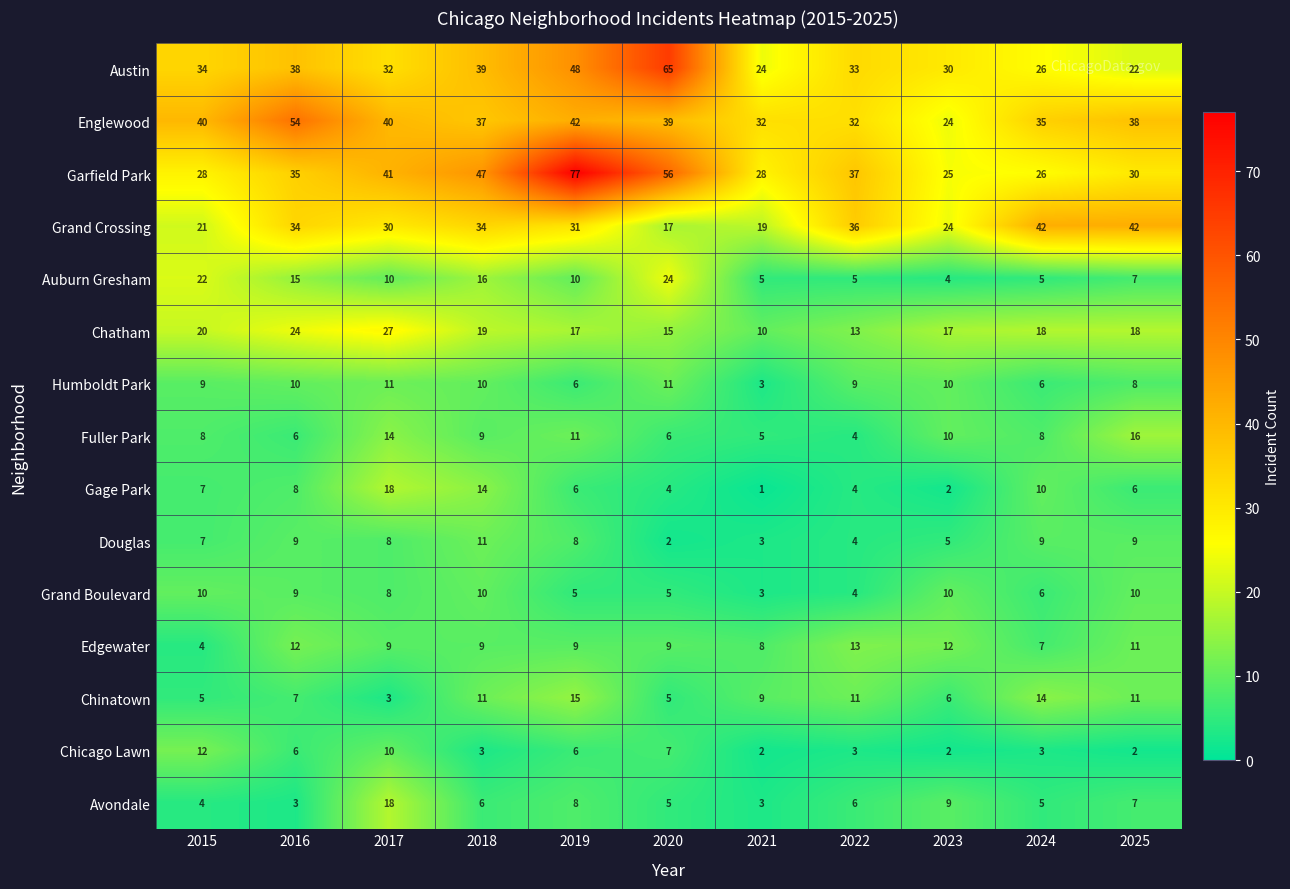

At which category is the sum across all series the highest?

2019